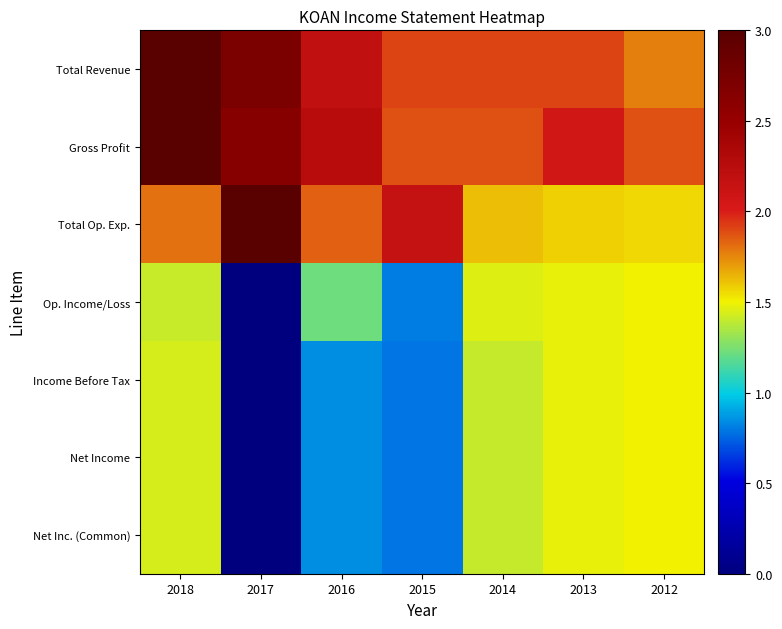

At 2013, list the series in order from largest to smallest.

Gross Profit, Total Revenue, Total Op. Exp., Income Before Tax, Net Income, Net Inc. (Common), Op. Income/Loss